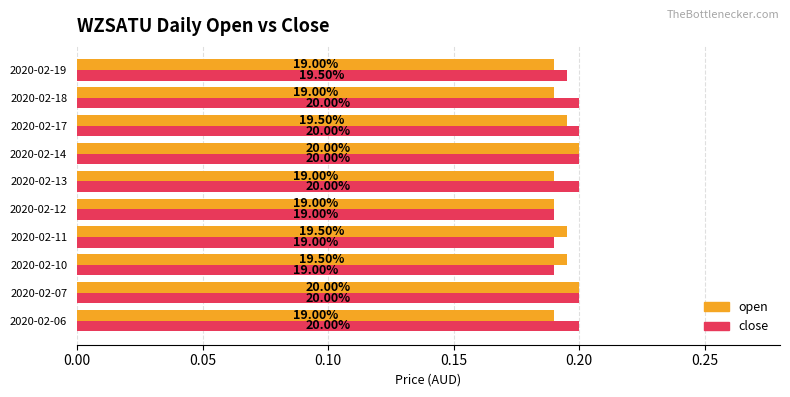

What are all the series names shown in the legend?

open, close